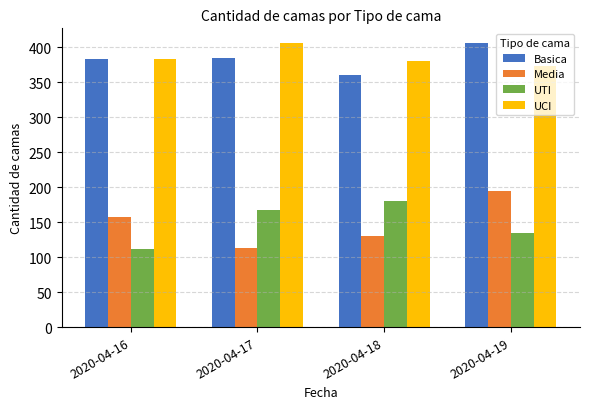

What is the value of the Media bar at the 4th from the left?

195